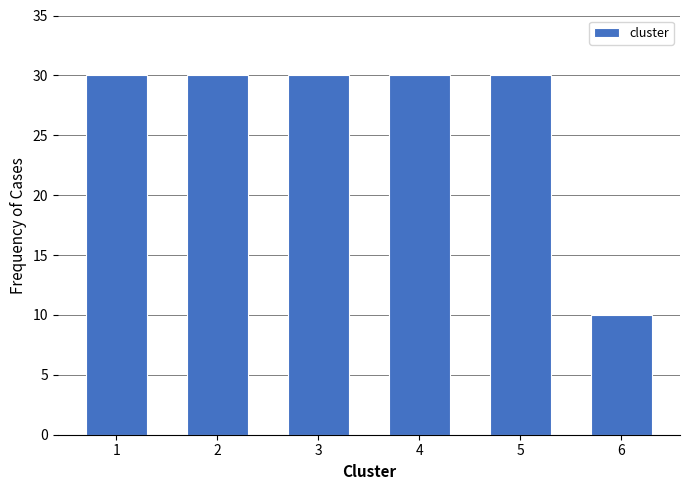

Reading left to right, what are all the values shown in this chart?

1=30	2=30	3=30	4=30	5=30	6=10